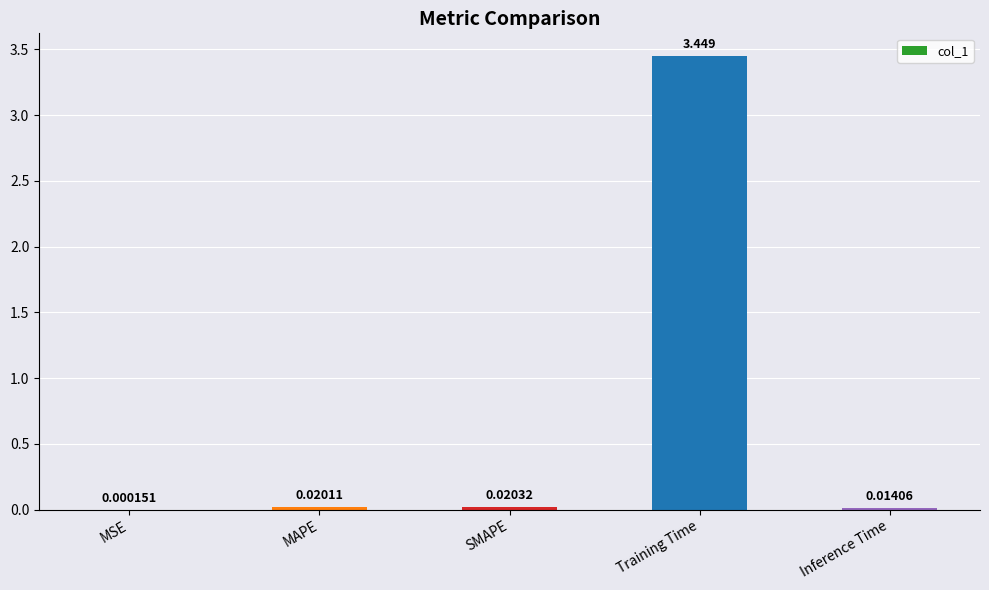

What is the change in value from MSE to Training Time?

+3.4